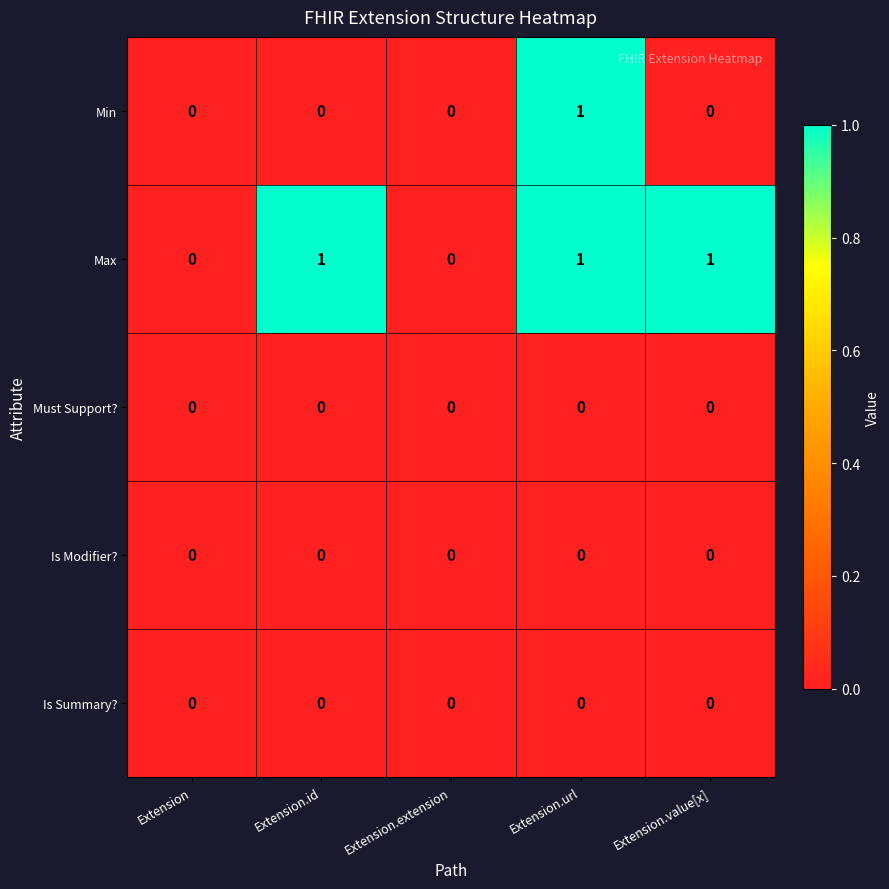

Count the number of categories in the chart.

5